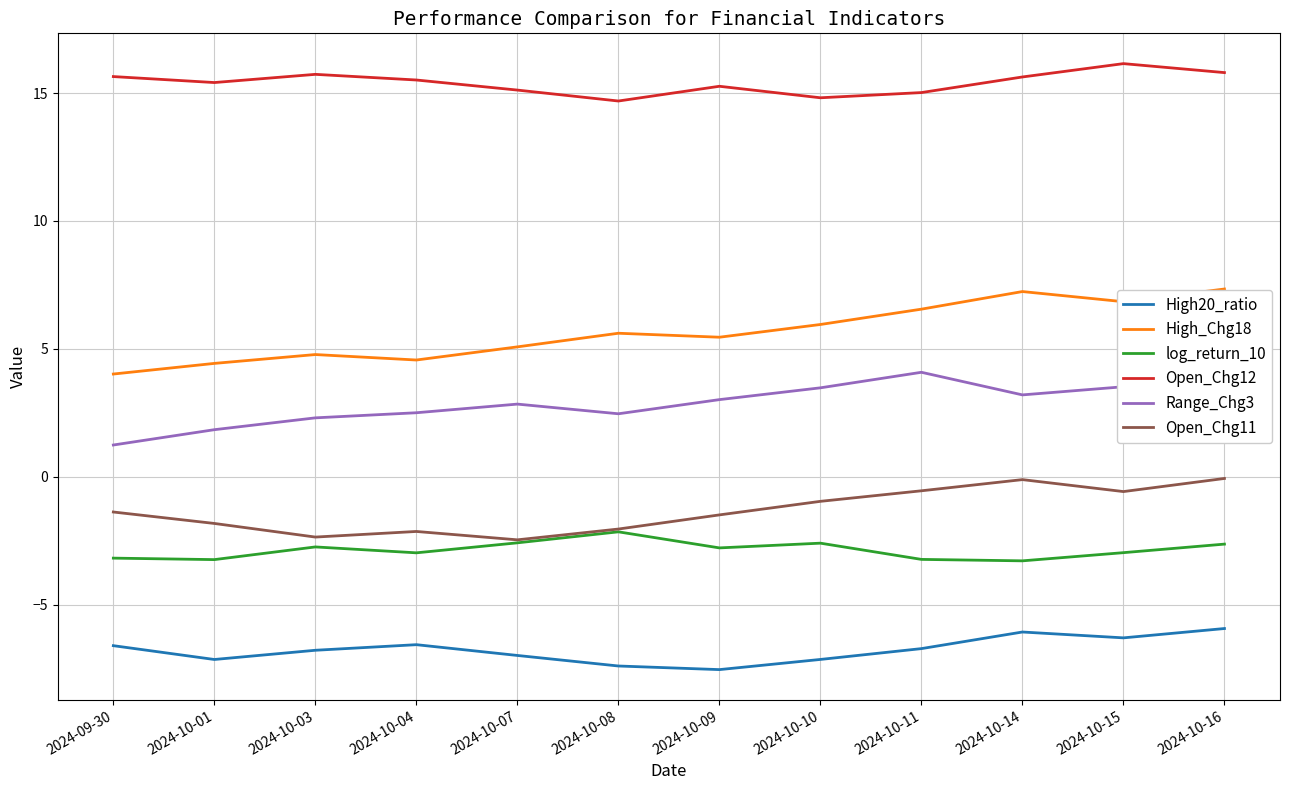

How many lines are shown in the chart?

6